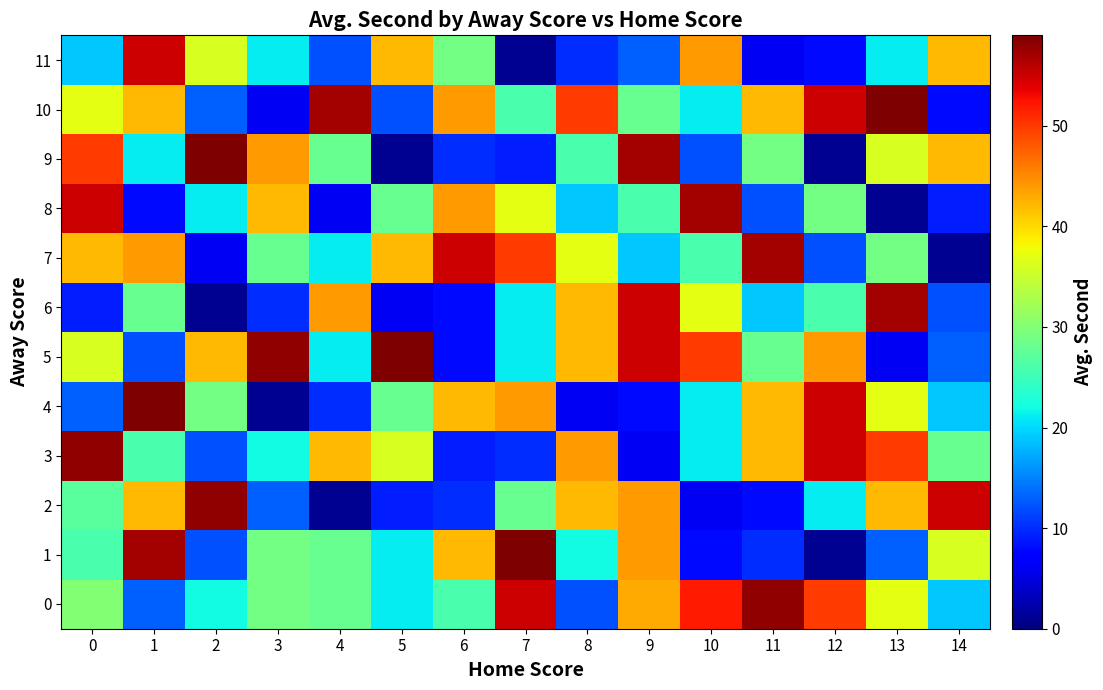

Which label corresponds to the largest value in the chart?

7